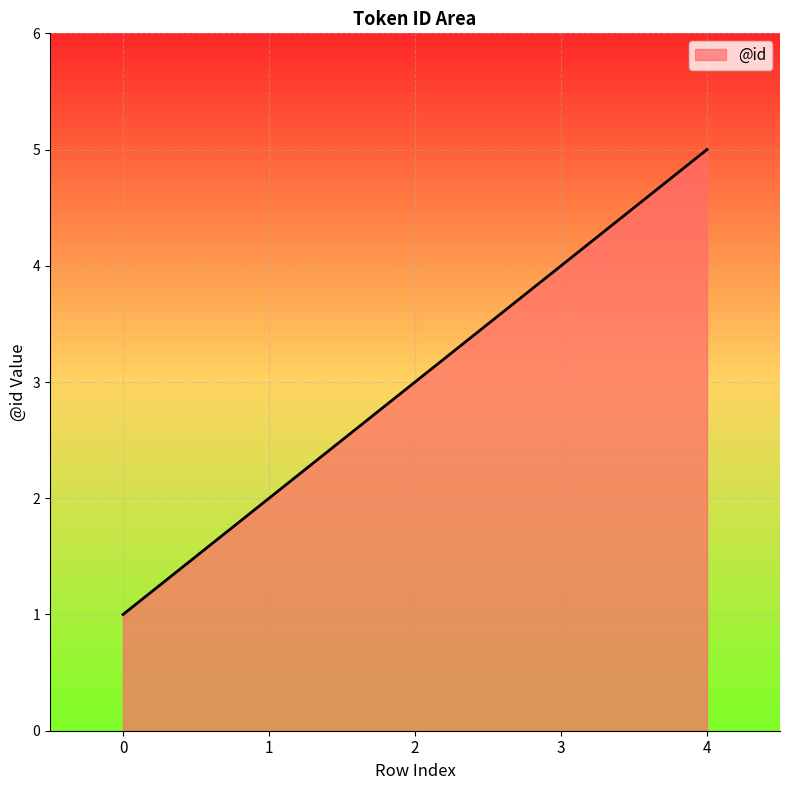

Count the number of categories in the chart.

5